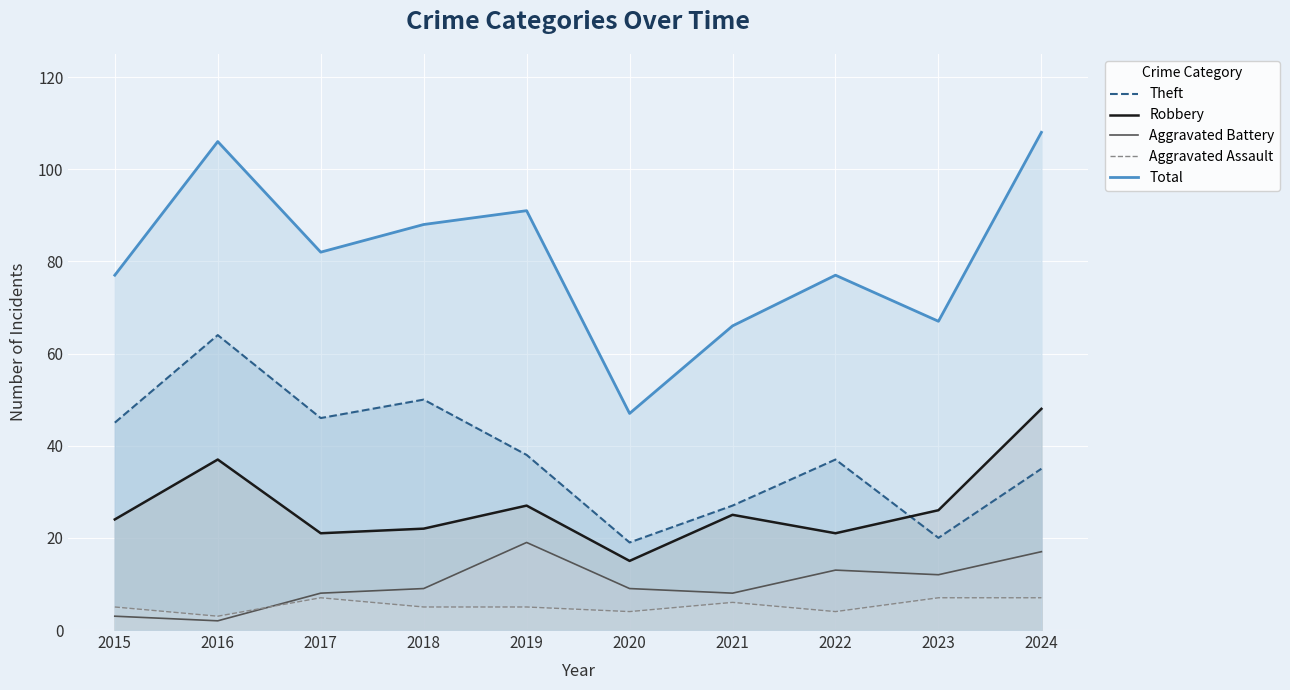

True or false: Aggravated Assault and Theft cross at least once.

False